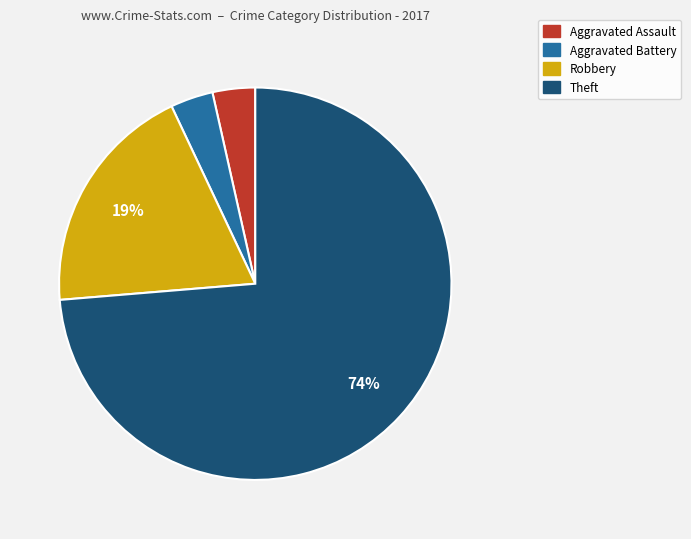

Is it true that Aggravated Battery is 12% of the pie?

False